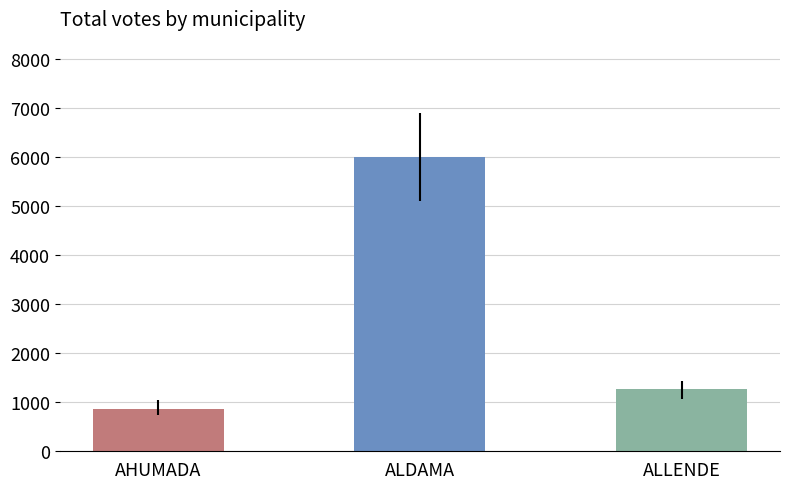

Is it true that the value at ALLENDE is 2134?

False